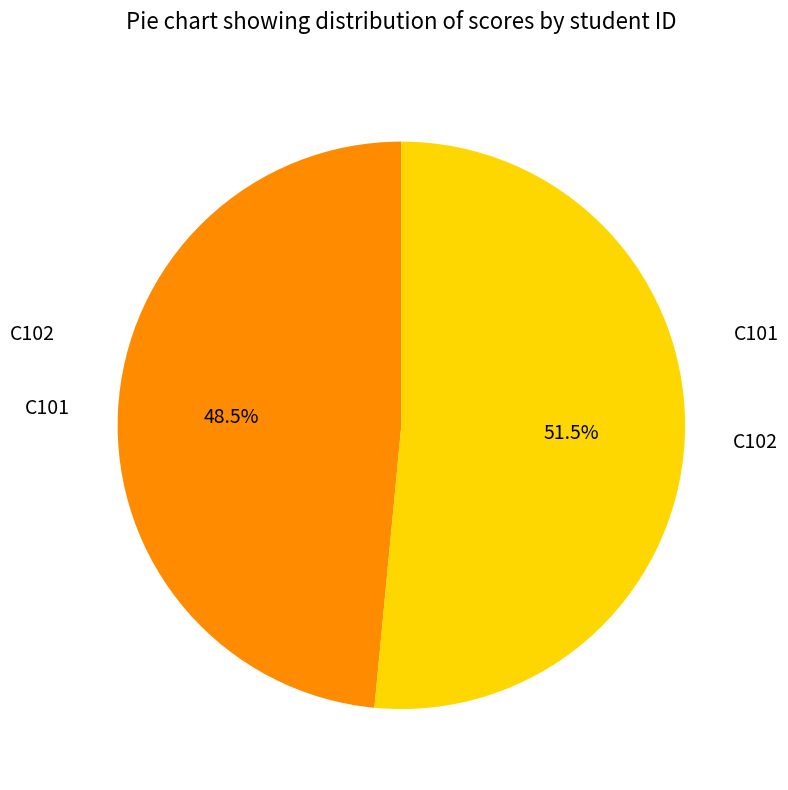

Does any single category account for the majority?

Yes